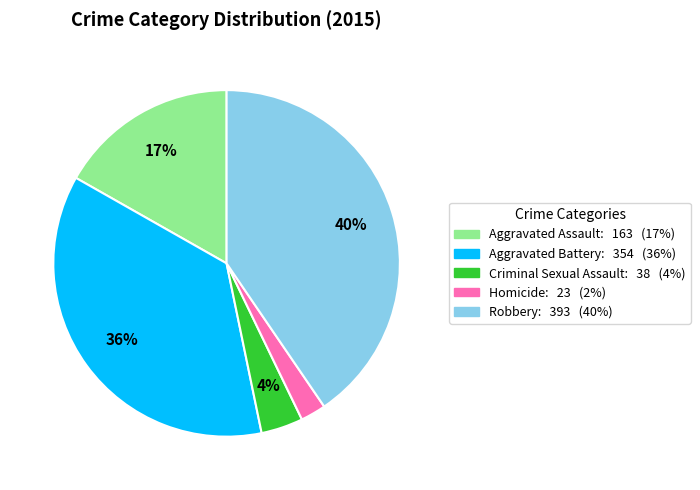

What is the smallest slice in the pie chart?

Homicide